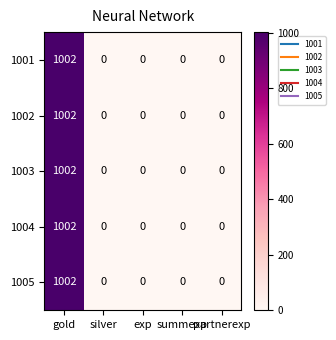

What is the sum of all 1004 values?

1002